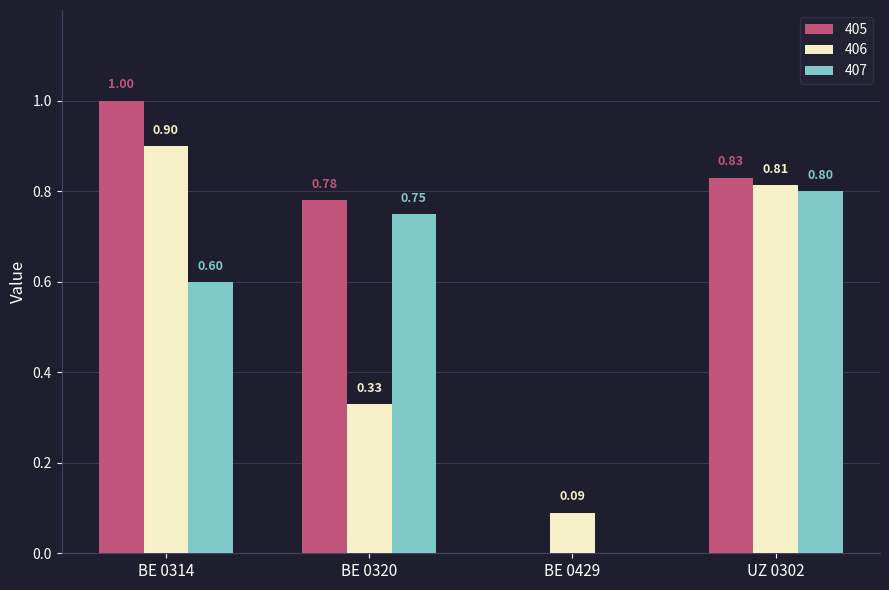

How many groups of bars are there?

4